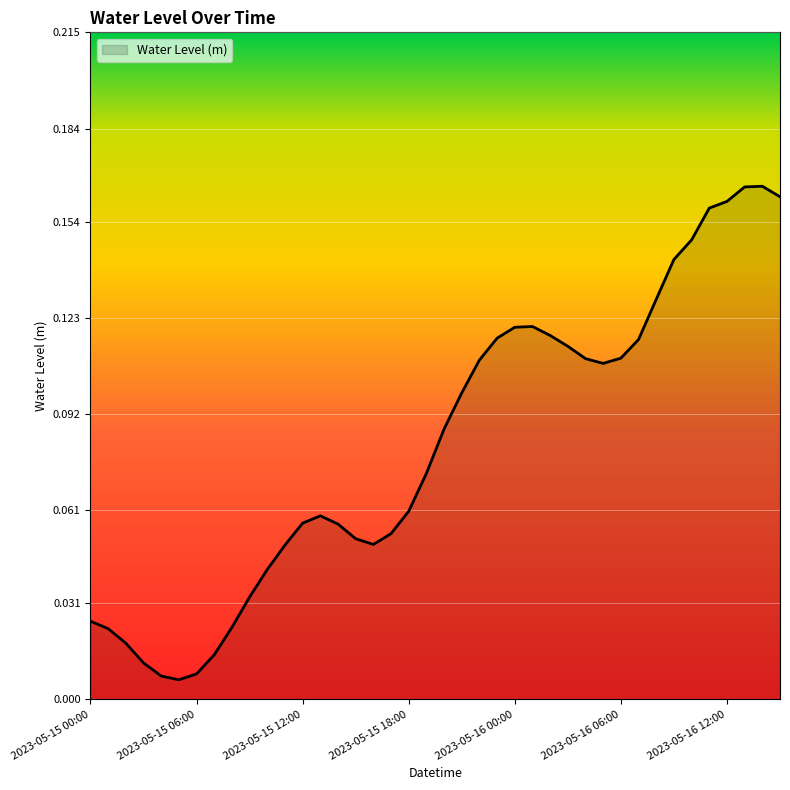

Reading left to right, what are all the values shown in this chart?

0.0	0.0	0.0	0.0	0.0	0.0	0.0	0.0	0.0	0.0	0.0	0.0	0.1	0.1	0.1	0.1	0.0	0.1	0.1	0.1	0.1	0.1	0.1	0.1	0.1	0.1	0.1	0.1	0.1	0.1	0.1	0.1	0.1	0.1	0.1	0.2	0.2	0.2	0.2	0.2